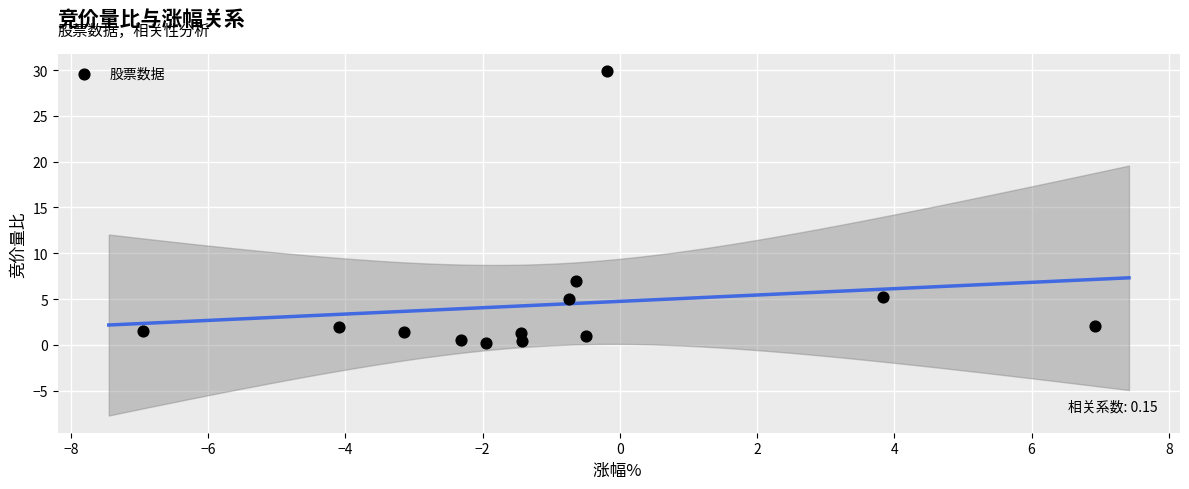

What is the range of Y values (max minus min)?

29.7